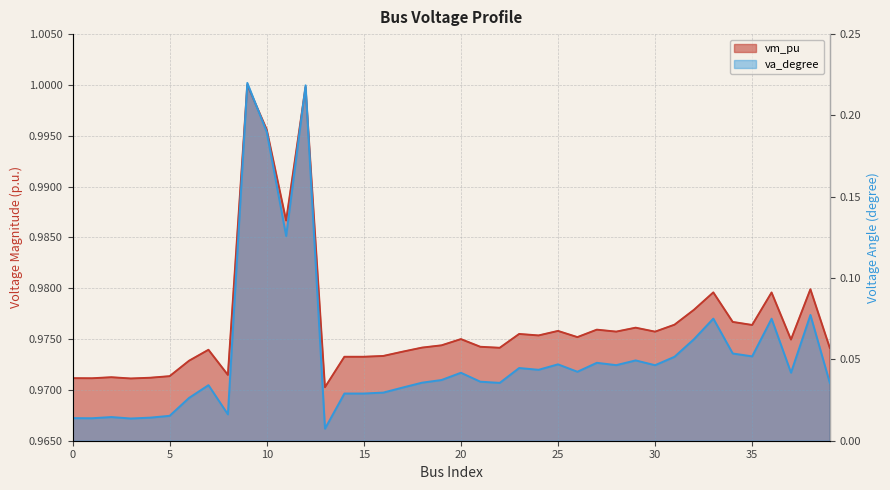

True or false: vm_pu and va_degree cross at least once.

False